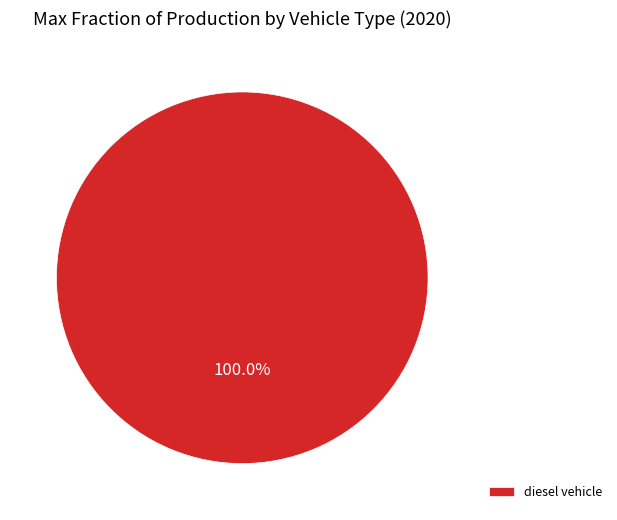

Which category accounts for the majority?

diesel vehicle